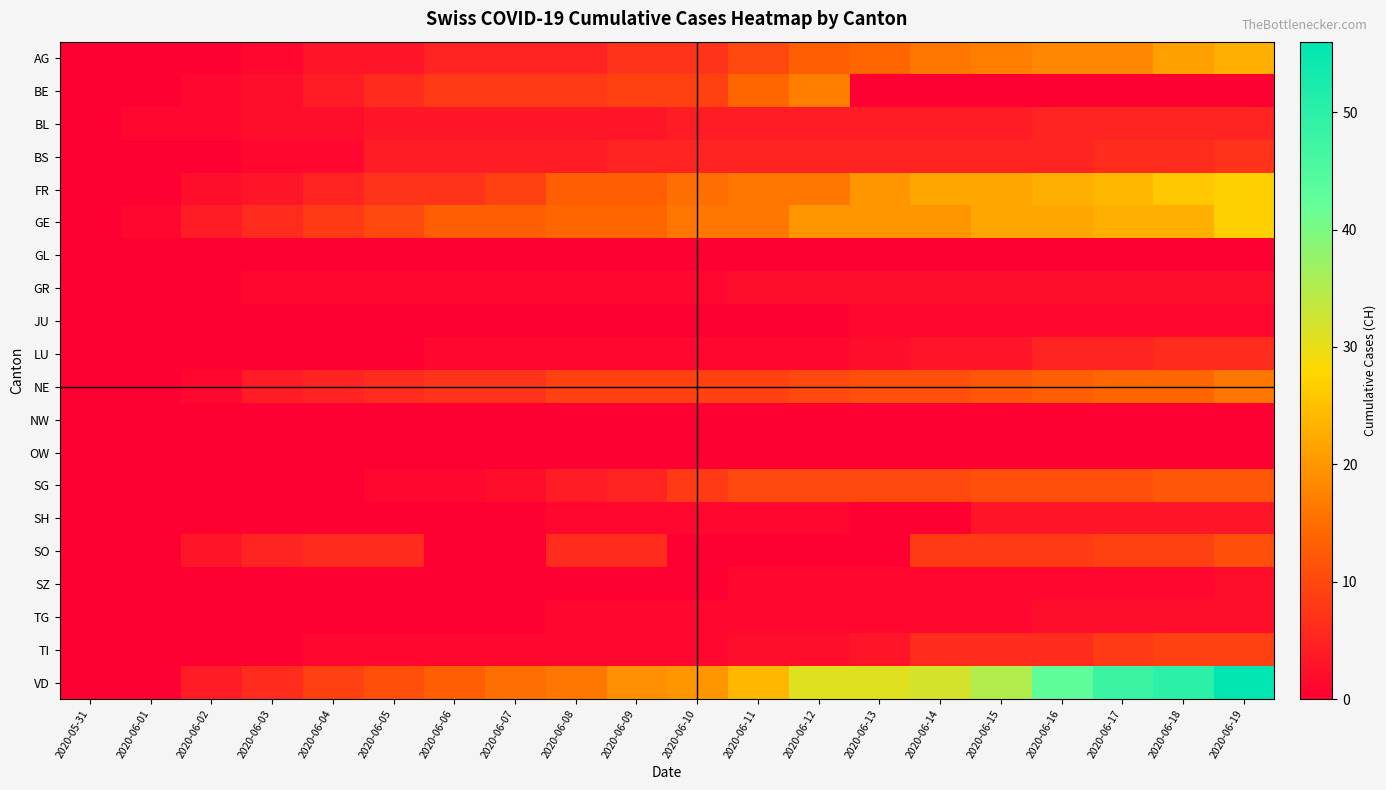

Which has a higher value, 2020-06-13 or 2020-06-04?

2020-06-13